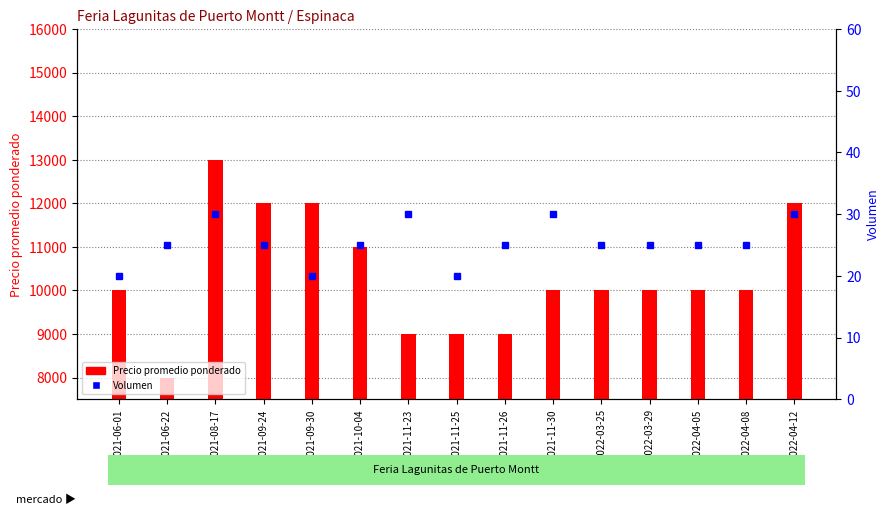

Is it true that the value at 2021-08-17 is 15?

False